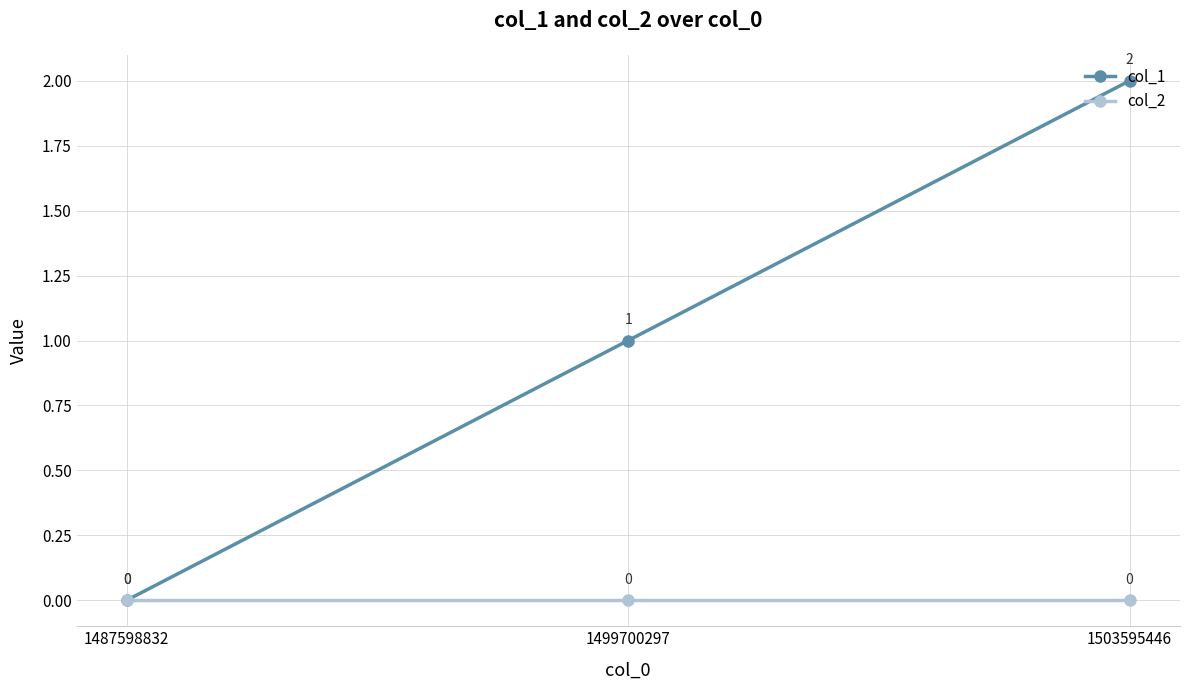

Rank the categories by col_1 value from highest to lowest.

1503595446, 1499700297, 1487598832